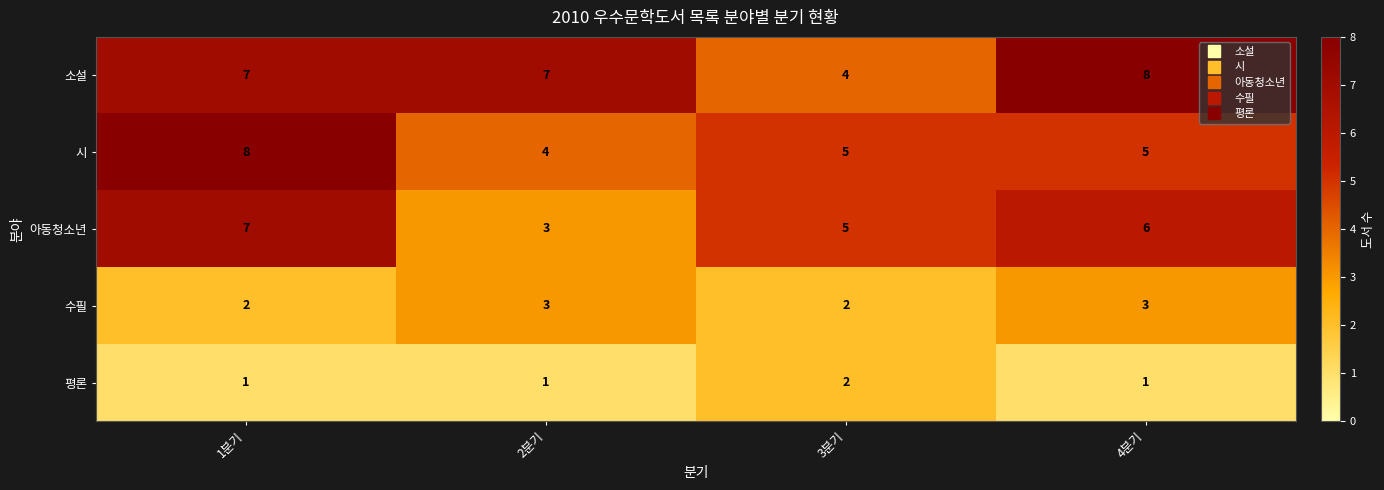

What value does the 시 series have at 4분기?

5